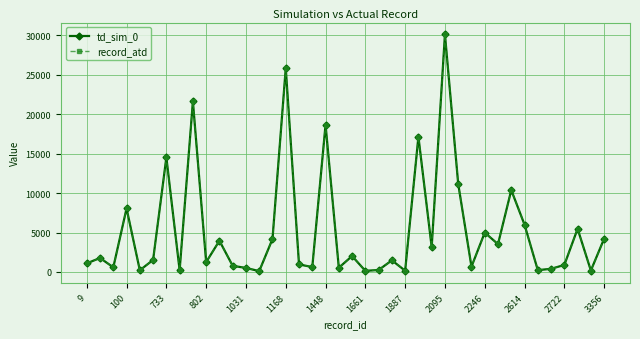

Is this an area chart (filled region under the line)?

No